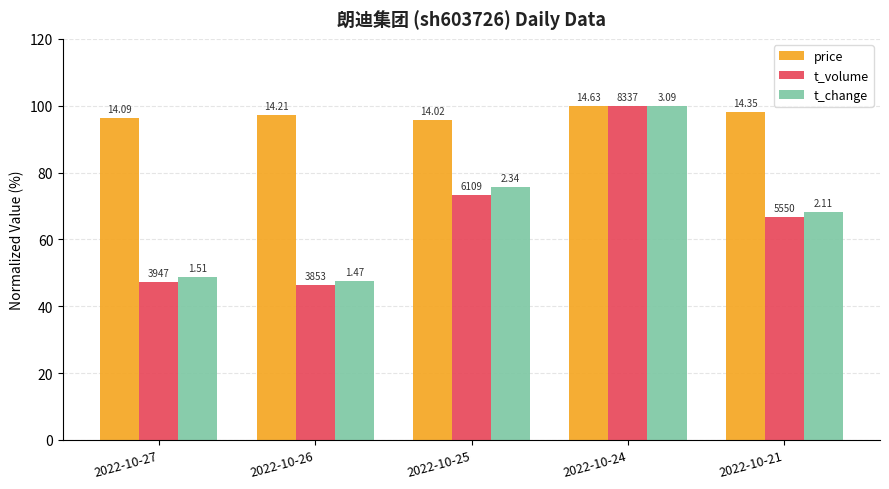

What are all the series names shown in the legend?

price, t_volume, t_change